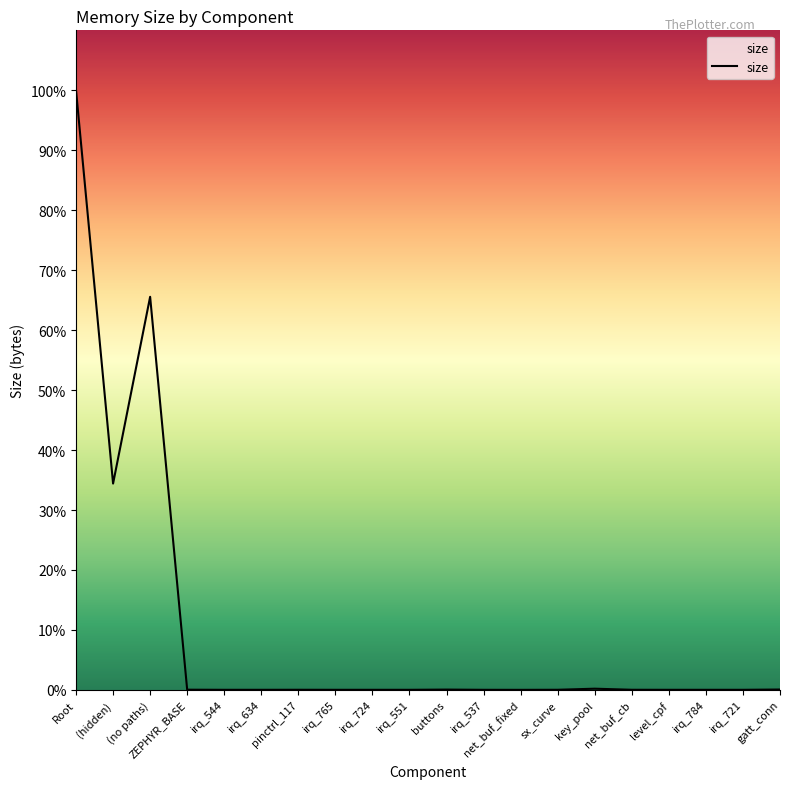

How many points are higher than both their immediate neighbors (excluding endpoints)?

4